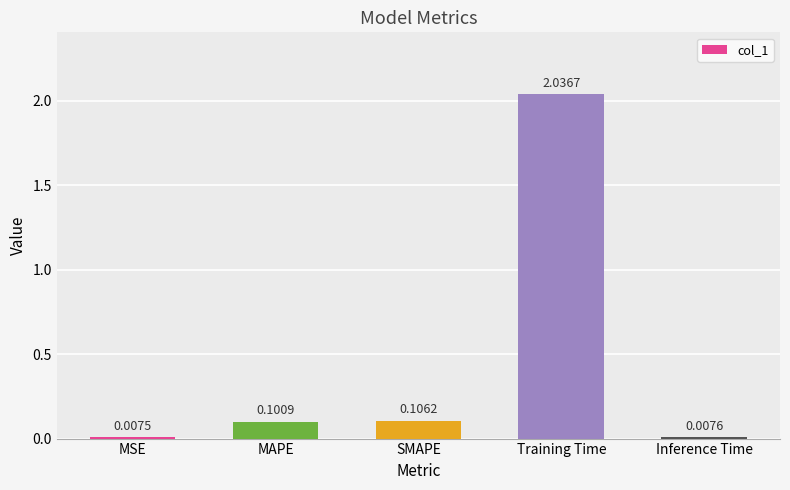

What is the change in value from MAPE to Inference Time?

-0.1